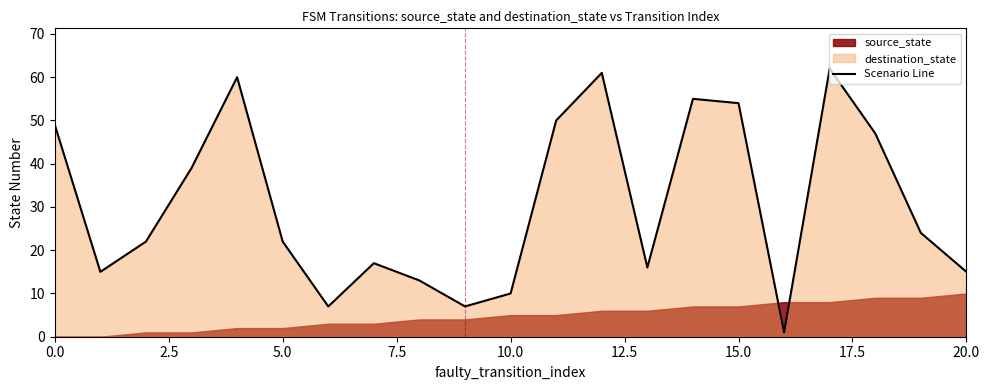

Reading right to left, extract all data points from this chart.

15	24	47	62	1	54	55	16	61	50	10	7	13	17	7	22	60	39	22	15	49